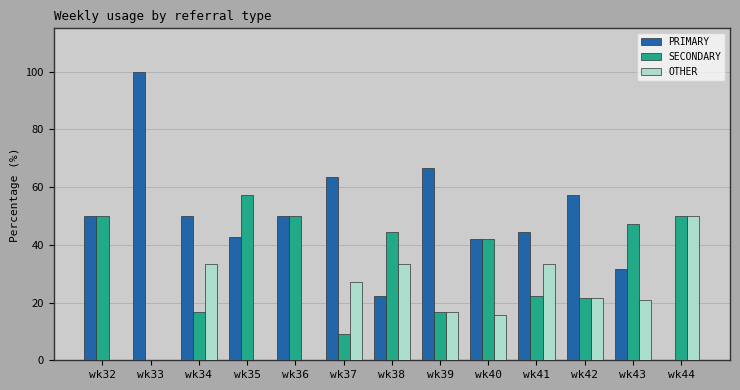

Are the bars grouped side by side (vs. stacked)?

Yes